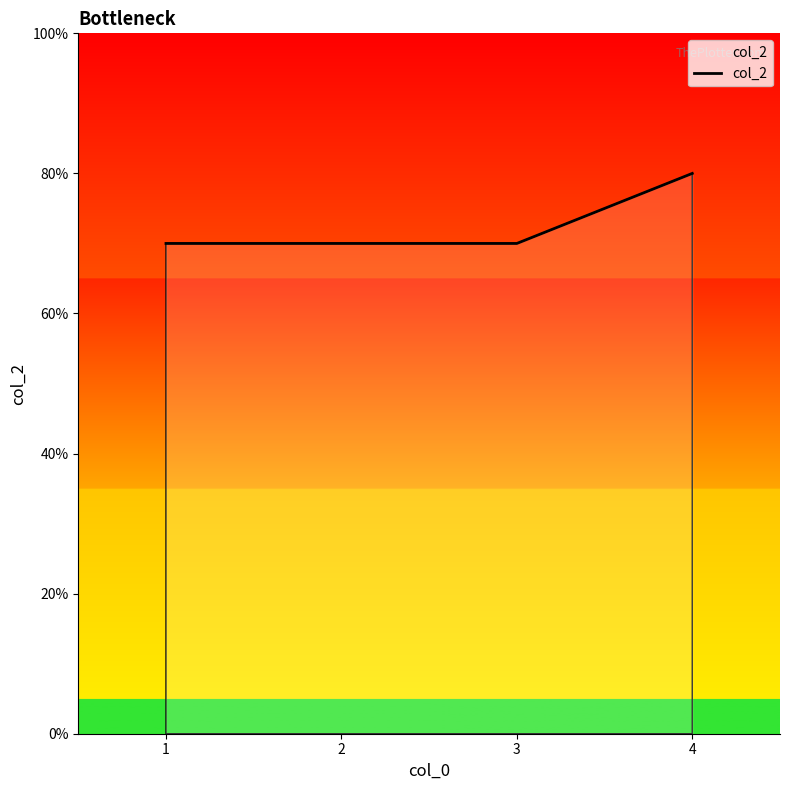

Does the chart have visible grid lines?

No